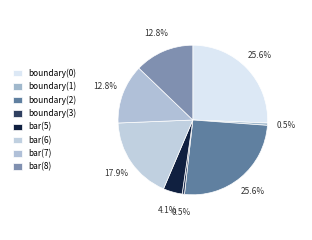

Which slice is the largest?

boundary(0)